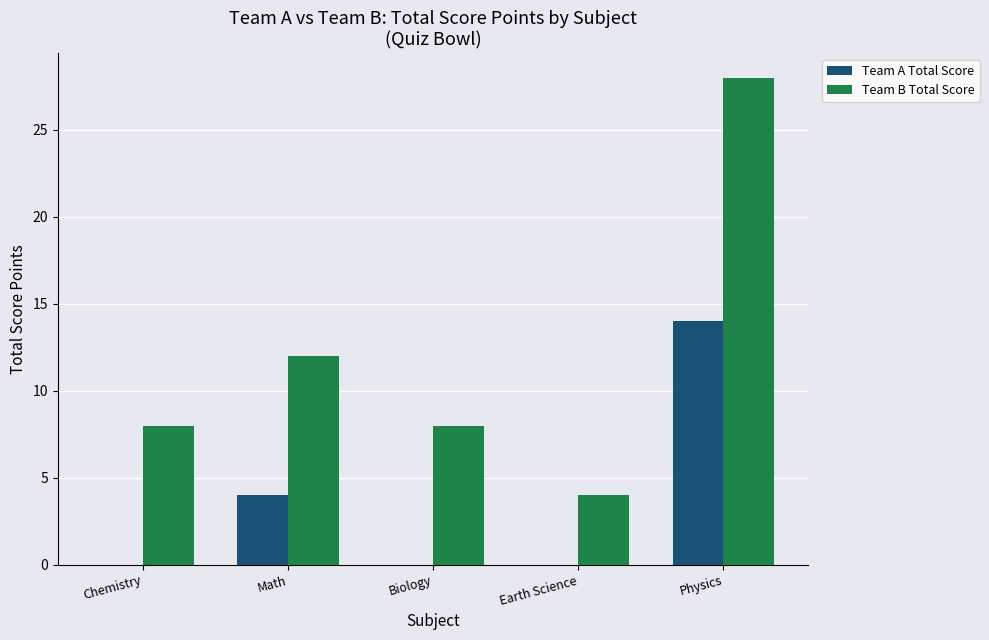

Is the value of Team B Total Score at Chemistry greater than the value of Team A Total Score at Physics?

No